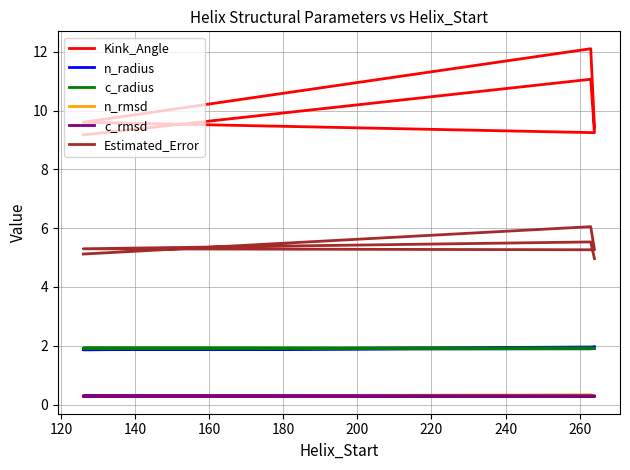

In n_rmsd, how many points are higher than both neighbors (excluding endpoints)?

2